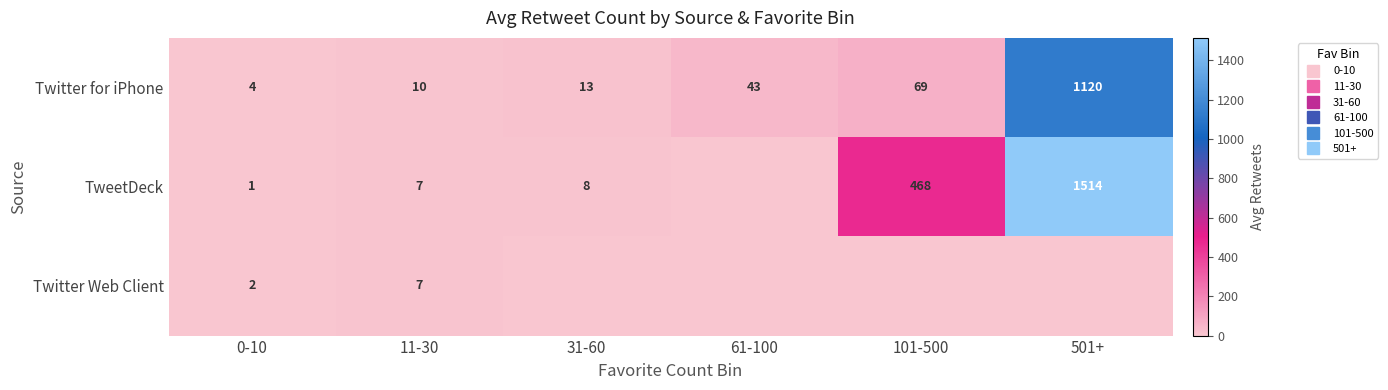

How many positive values does the row_1 series have?

5